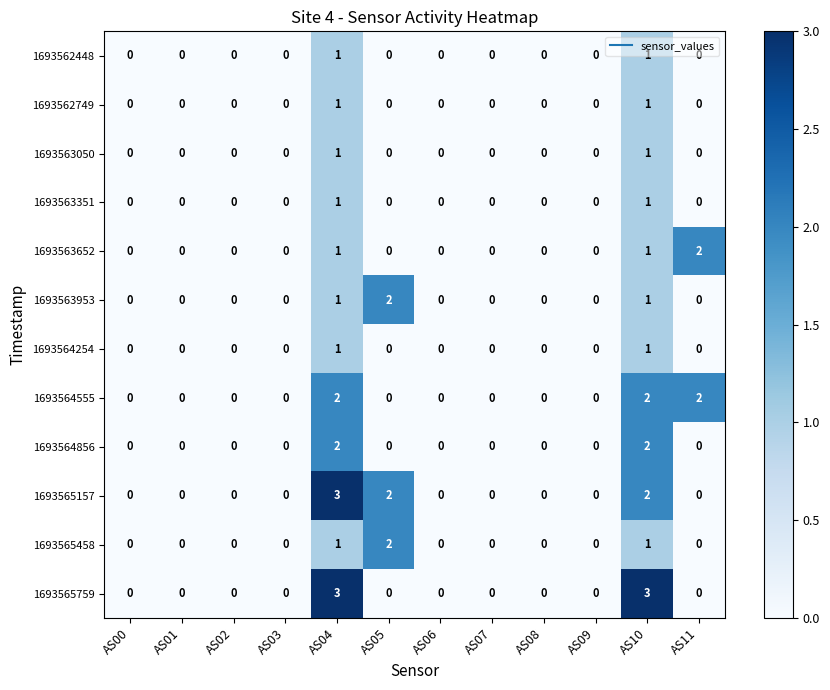

What is the sum of the 1693564555 values at AS04 and AS11?

4